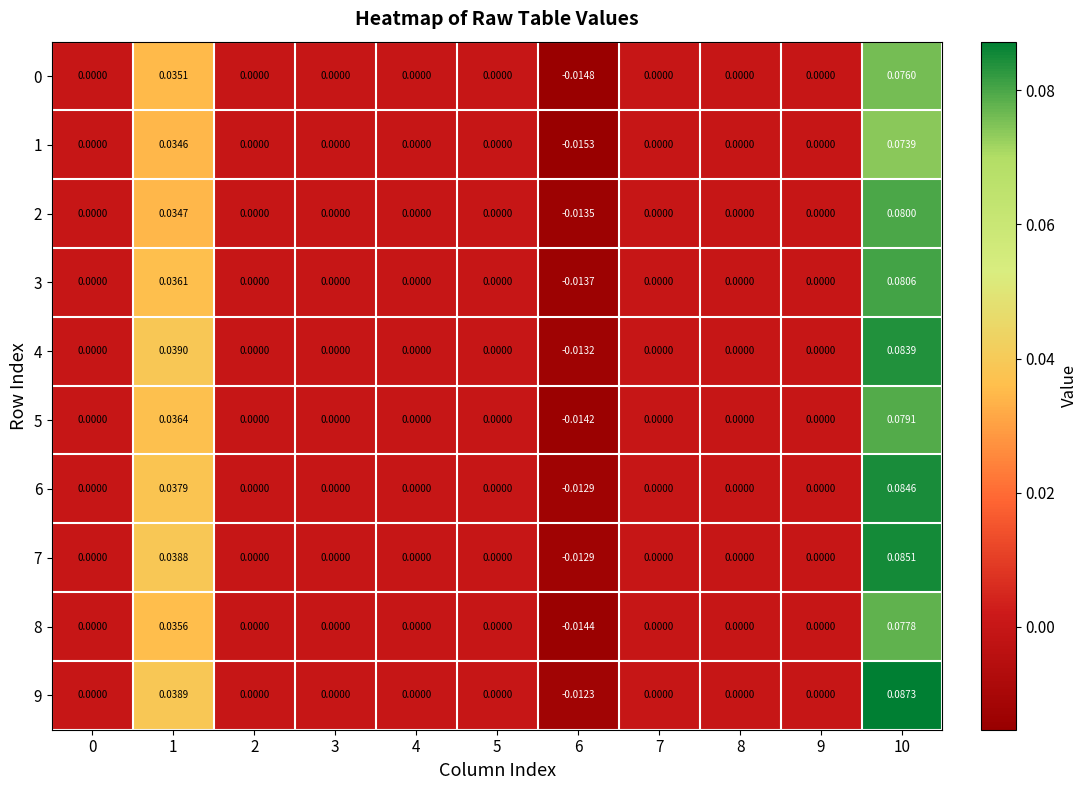

Count the number of categories in the chart.

11